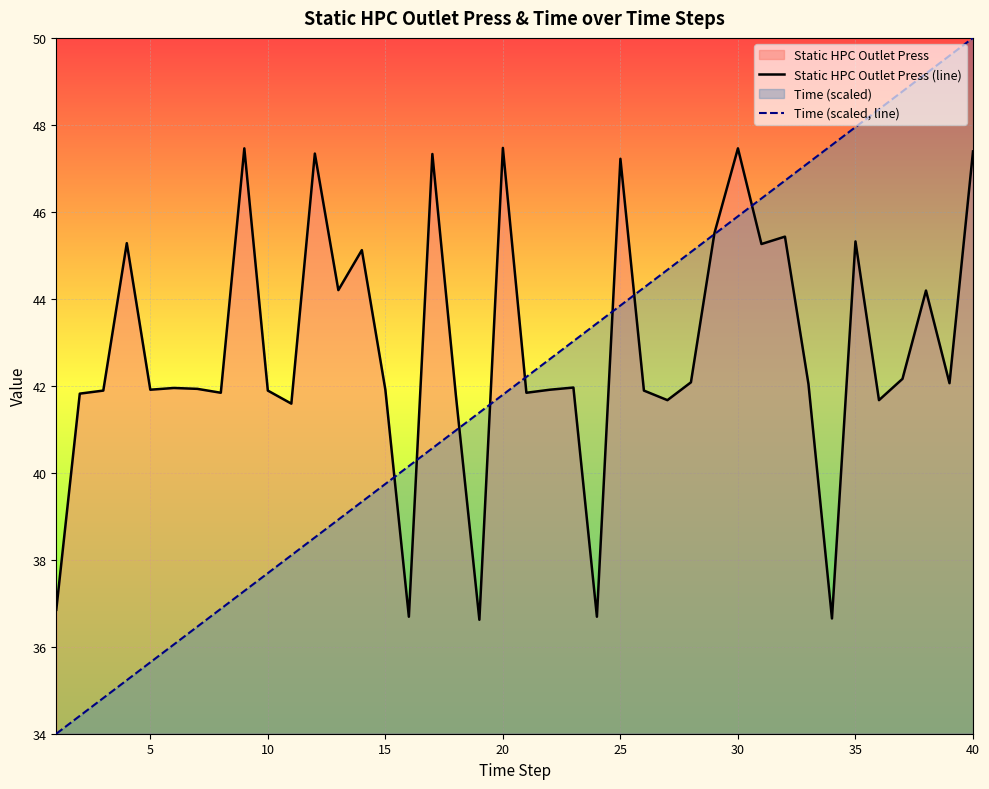

Reading right to left, list all the values displayed in this chart.

Static HPC Outlet Press (line): 47.4	42.1	44.2	42.2	41.7	45.3	36.6	42.0	45.4	45.3	47.5	45.5	42.1	41.7	41.9	47.2	36.7	42.0	41.9	41.8	47.5	36.6	41.8	47.3	36.7	41.9	45.1	44.2	47.3	41.6	41.9	47.5	41.8	41.9	42.0	41.9	45.3	41.9	41.8	36.9
Time (scaled, line): 50.0	49.6	49.2	48.8	48.4	47.9	47.5	47.1	46.7	46.3	45.9	45.5	45.1	44.7	44.3	43.8	43.4	43.0	42.6	42.2	41.8	41.4	41.0	40.6	40.2	39.7	39.3	38.9	38.5	38.1	37.7	37.3	36.9	36.5	36.1	35.6	35.2	34.8	34.4	34.0